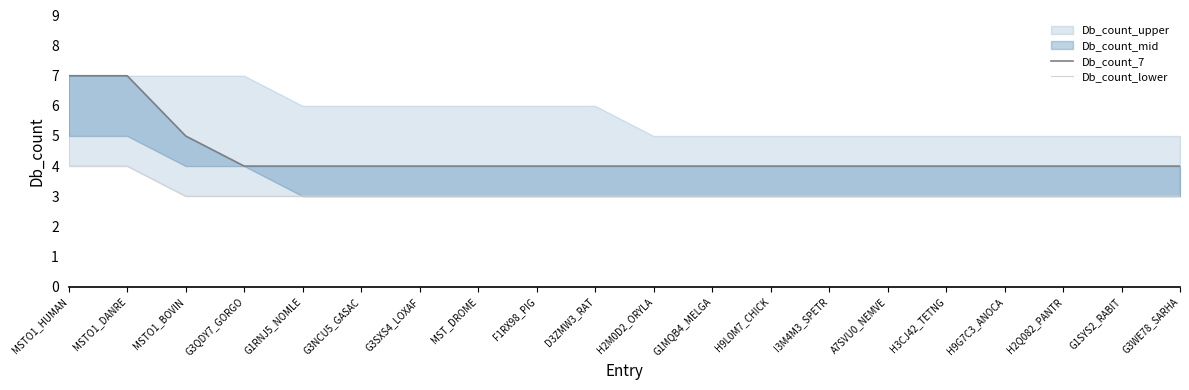

How many lines are shown in the chart?

2